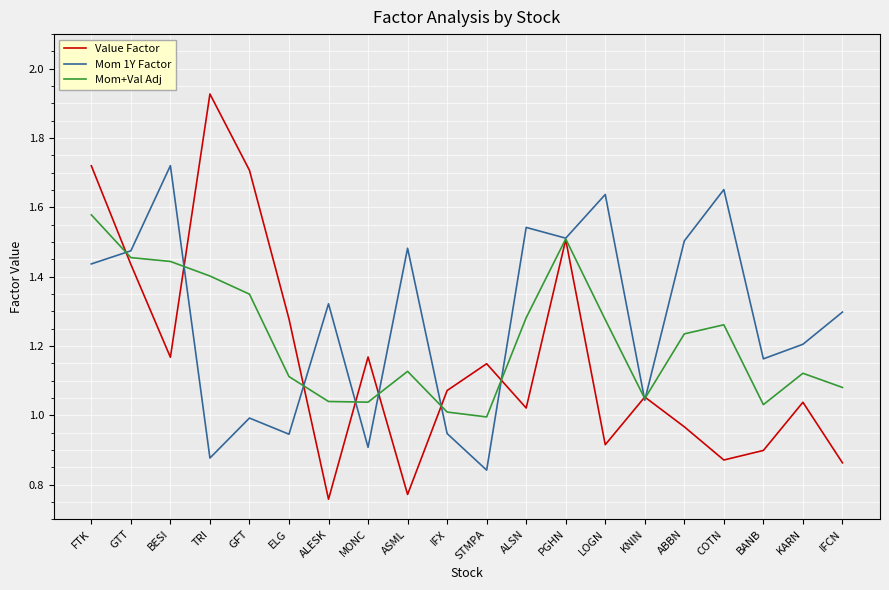

Is it true that Value Factor equals 0.9 at IFCN?

True